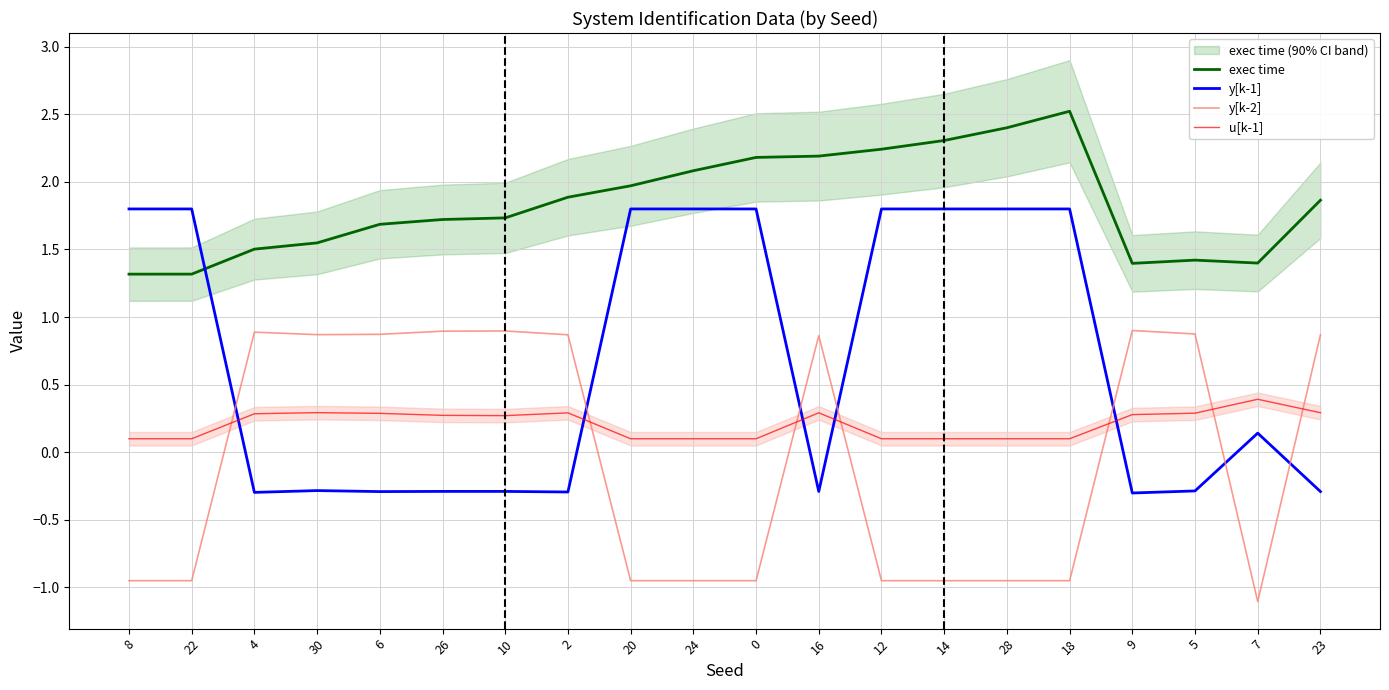

Is the value of y[k-1] at 10 greater than the value of y[k-2] at 28?

Yes